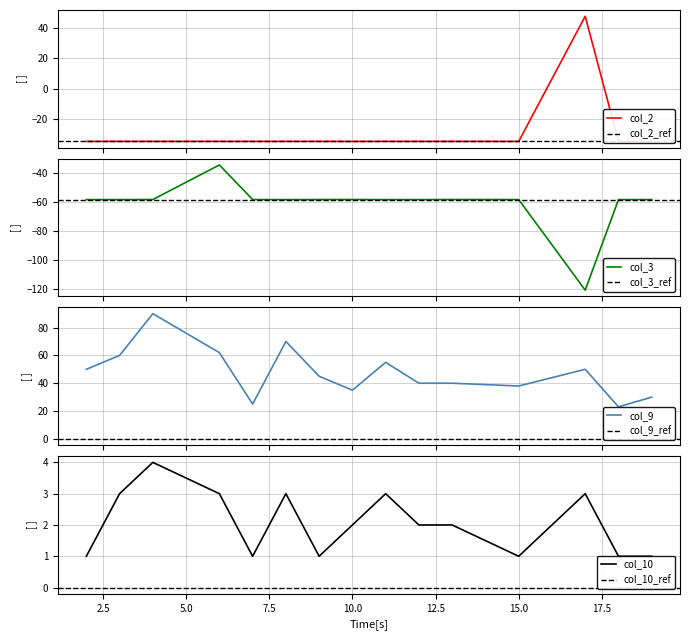

What is the value of the col_10 point at the 10th from the left?

2.0